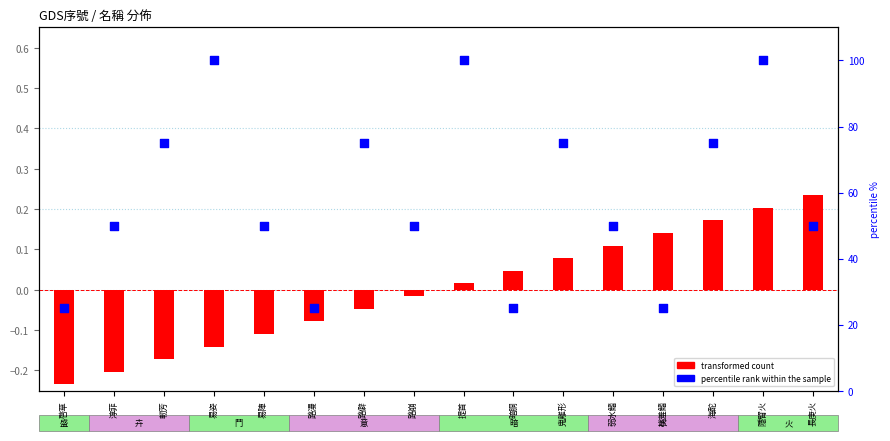

What are all the series names shown in the legend?

transformed count, percentile rank within the sample